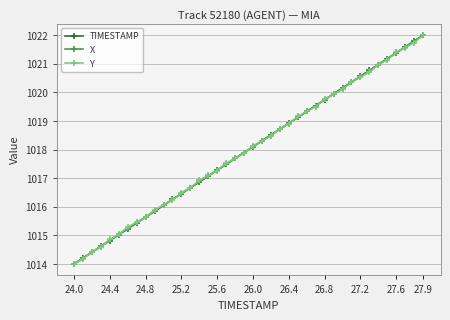

Count the number of categories in the chart.

40